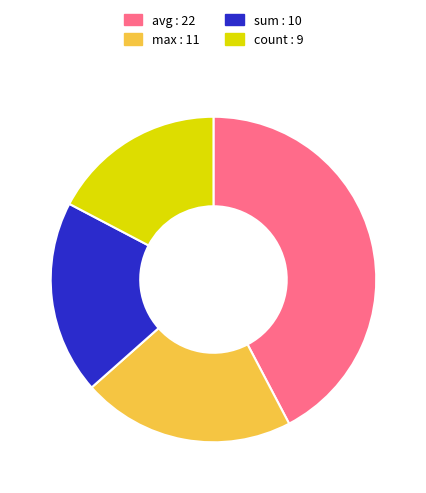

The sum slice represents 19% of the pie. True or false?

True